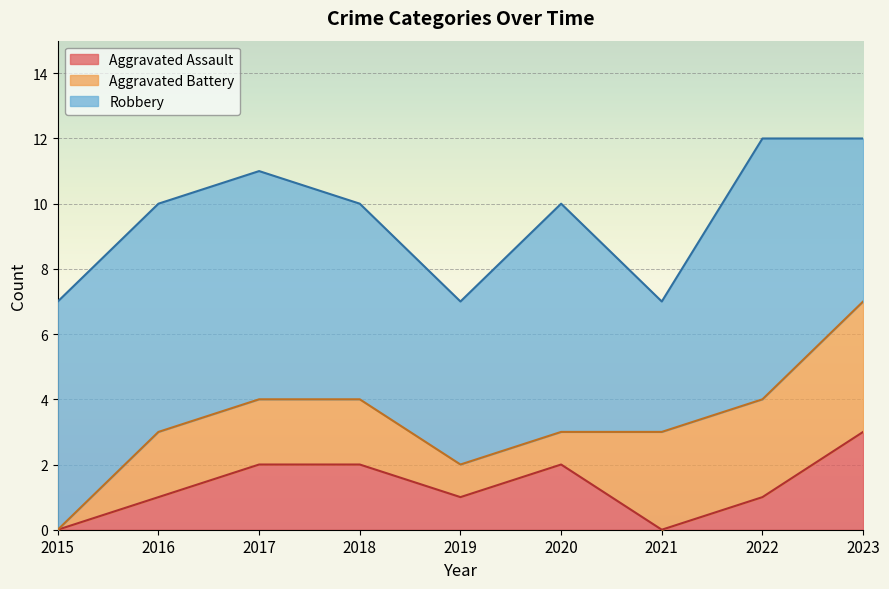

True or false: Aggravated Battery has a value of 1 at 2016.

False